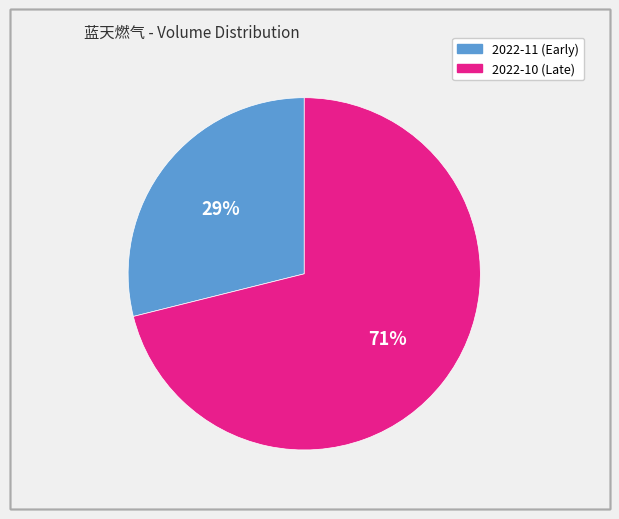

Is there any slice that represents more than half of the pie?

Yes